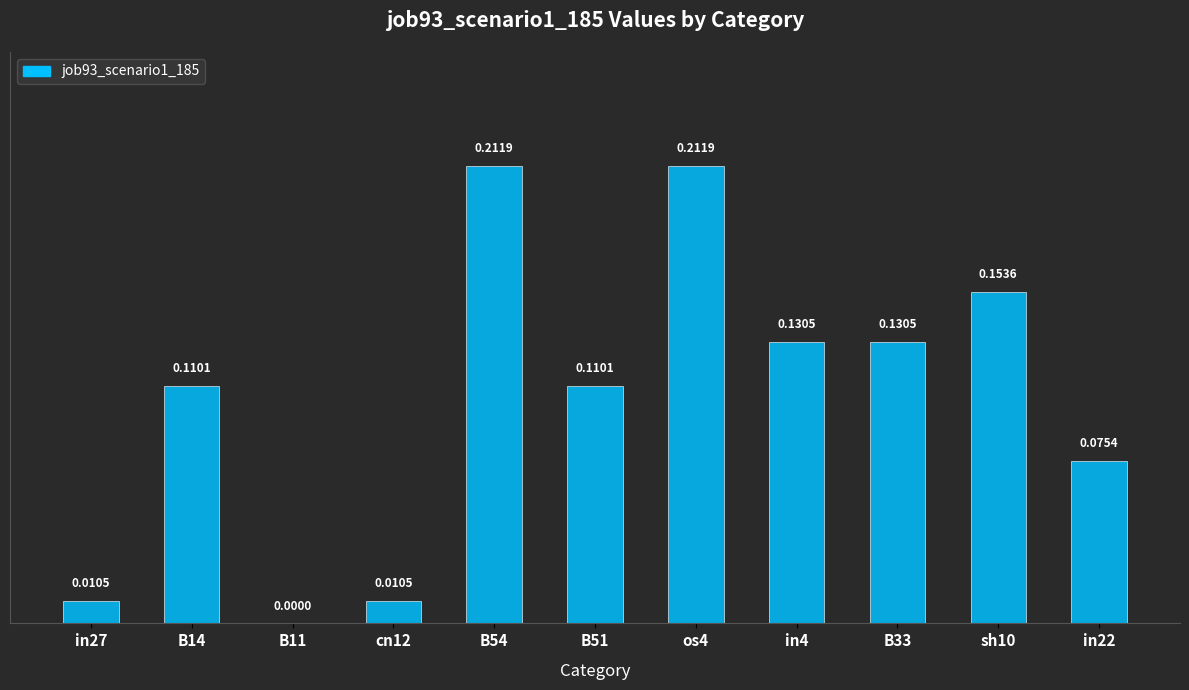

Which has a higher value, B33 or sh10?

sh10